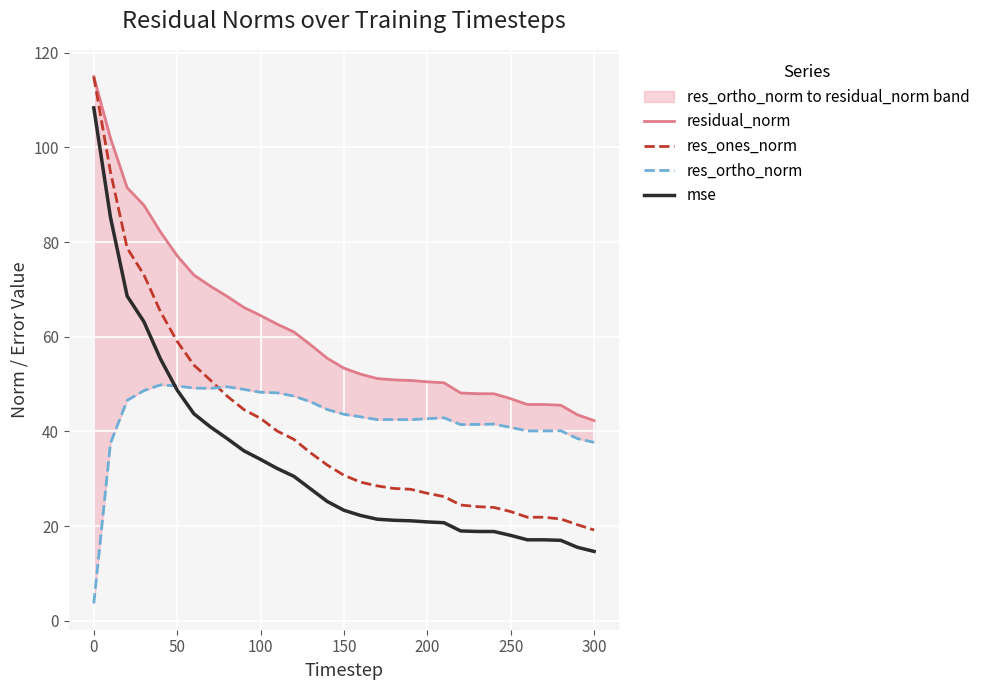

How many values in the res_ortho_norm series are below 42?

11